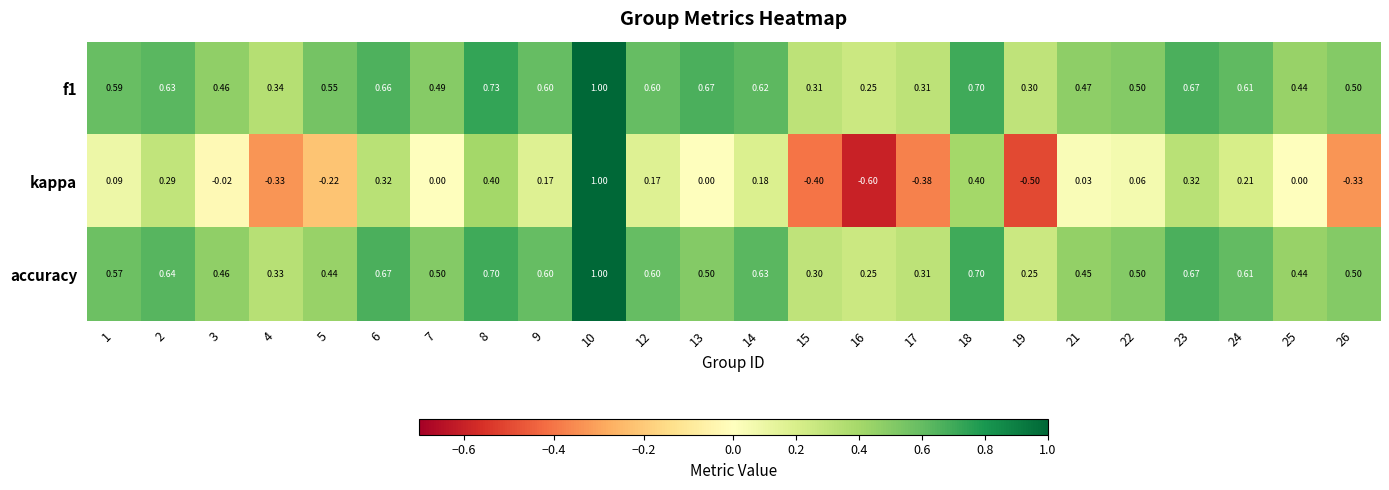

Rank the series at 5 from highest to lowest value.

f1, accuracy, kappa